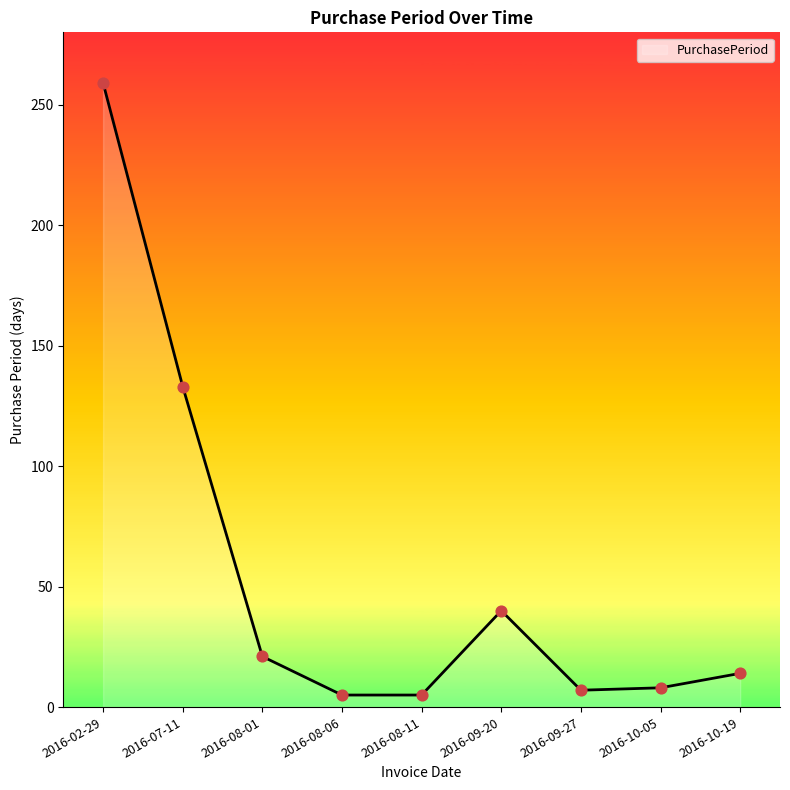

What is the change in value from 2016-02-29 to 2016-09-27?

-252